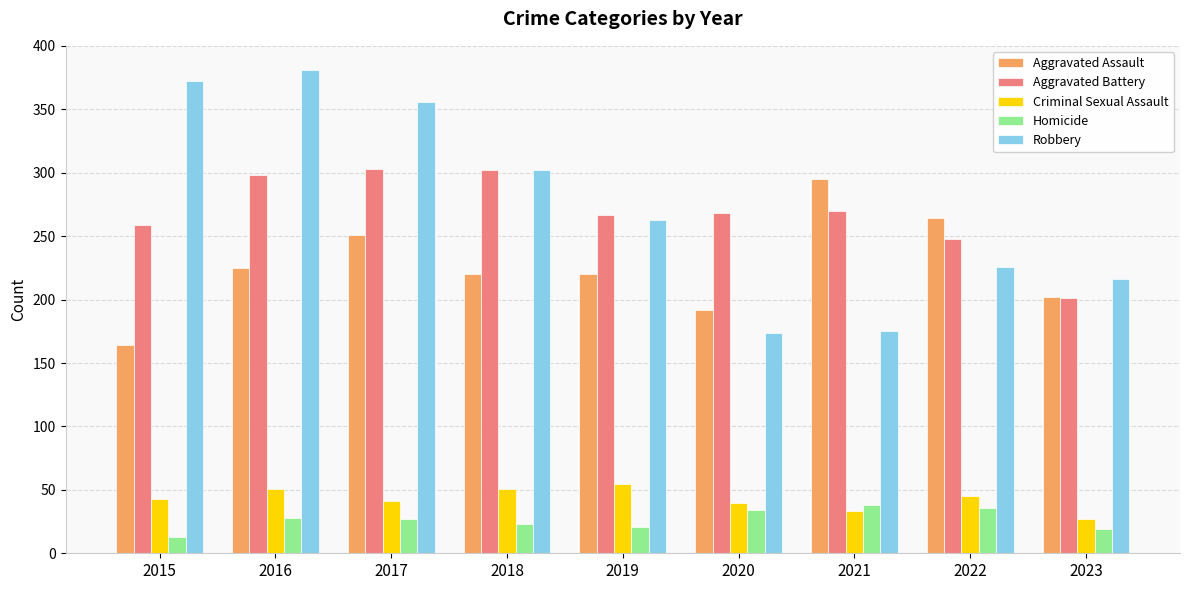

Where is Aggravated Assault nearest to the value 229?

2016